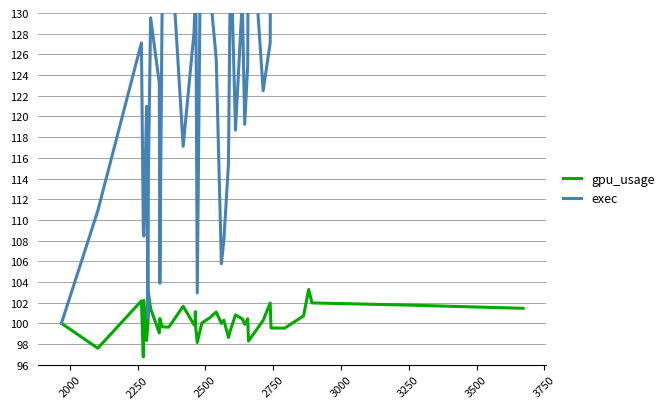

Which series has the largest total across all categories?

exec